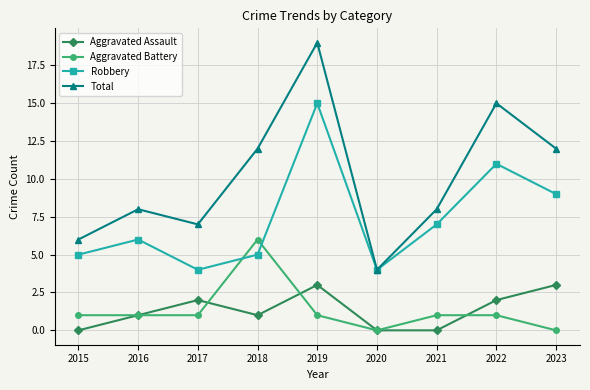

What is the greatest value displayed?

19